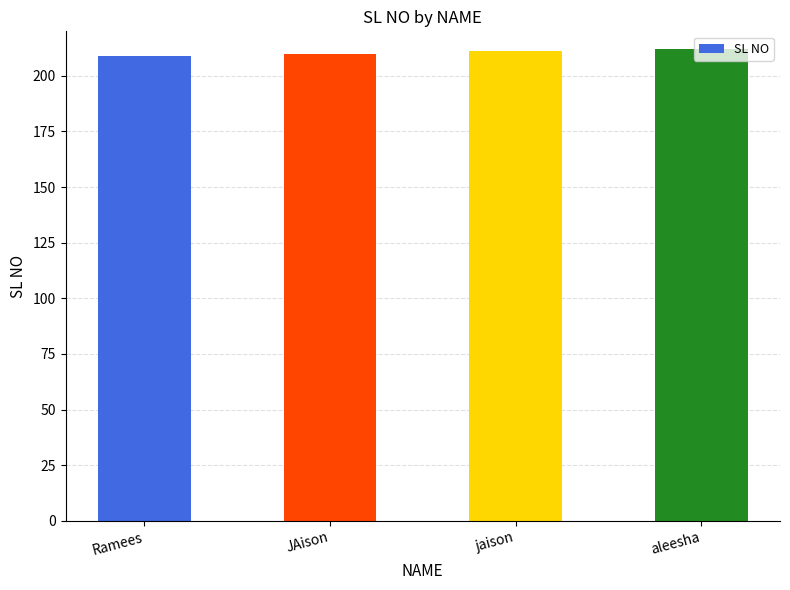

How many data points are less than 211?

2